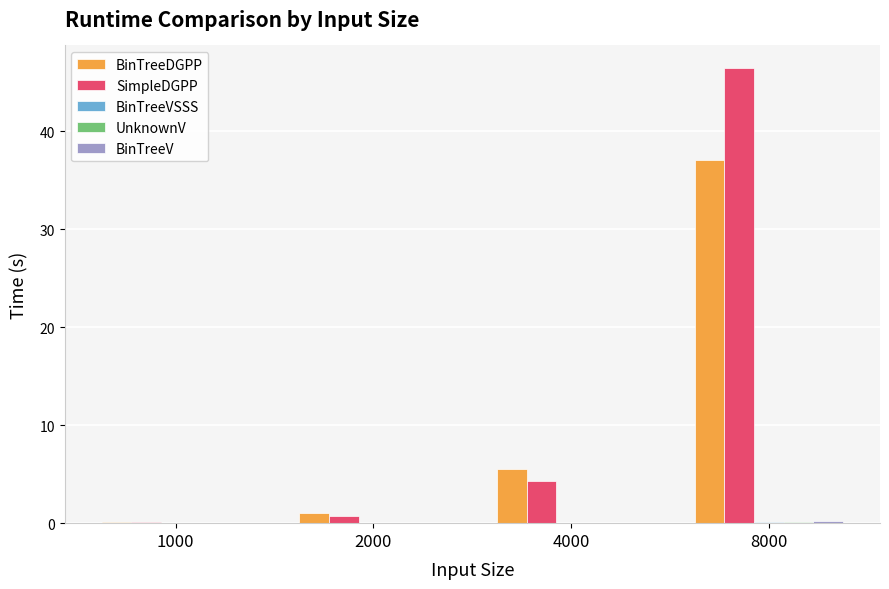

What is the sum of all SimpleDGPP values?

51.6